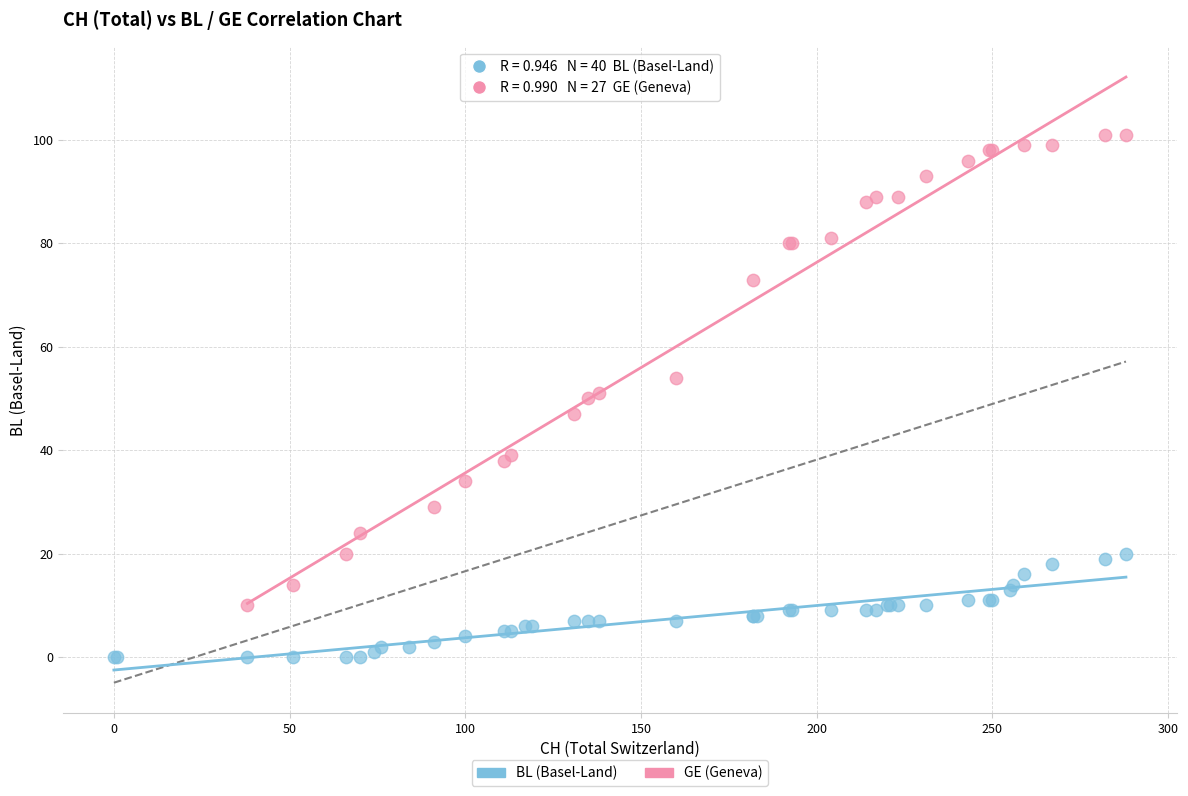

Which series reaches the minimum Y coordinate?

BL (Basel-Land)